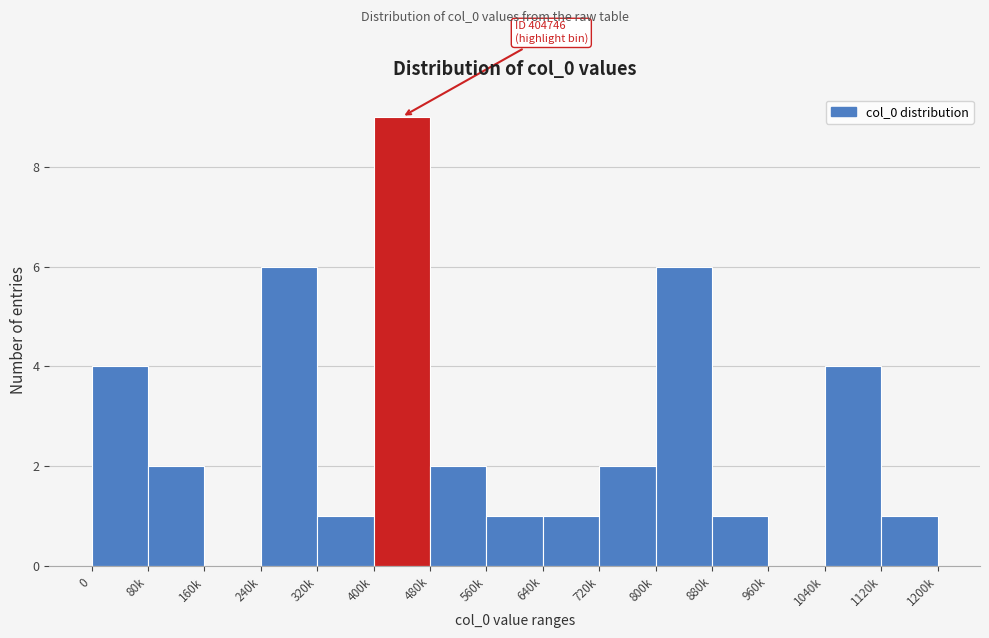

Reading left to right, extract all data points from this chart.

0=4	80k=2	160k=0	240k=6	320k=1	400k=9	480k=2	560k=1	640k=1	720k=2	800k=6	880k=1	960k=0	1040k=4	1120k=1